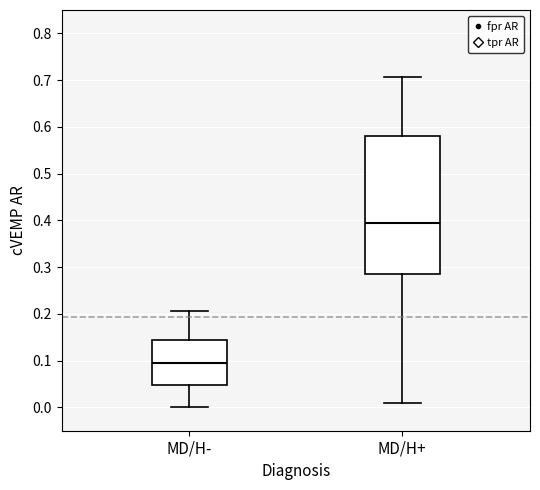

Reading left to right, transcribe this box plot: for each box, give where its median line is, the range the box spans, and where its two whiskers end, as read against the y-axis. The values are not printed on the chart, so give them approximately, as read against the axis.

MD/H-: median 0.10, box 0.05 to 0.14, whiskers 0.00 to 0.21
MD/H+: median 0.39, box 0.29 to 0.58, whiskers 0.01 to 0.71